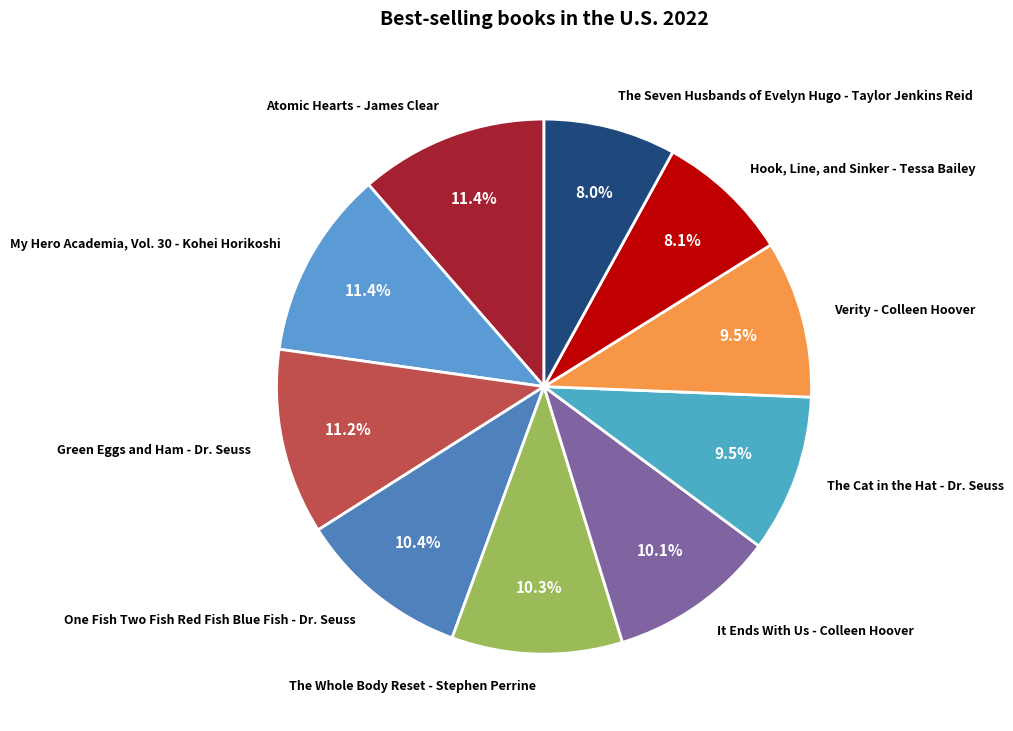

Is Green Eggs and Ham - Dr. Seuss the majority of the pie?

No